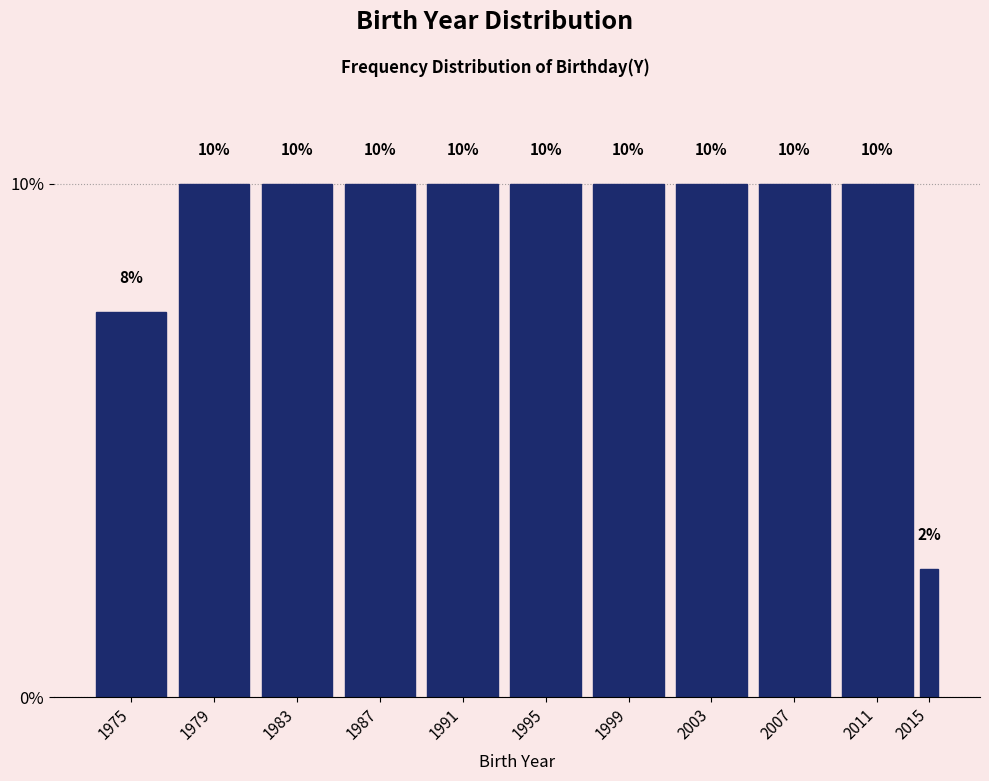

What is the sum of all values?

100.0